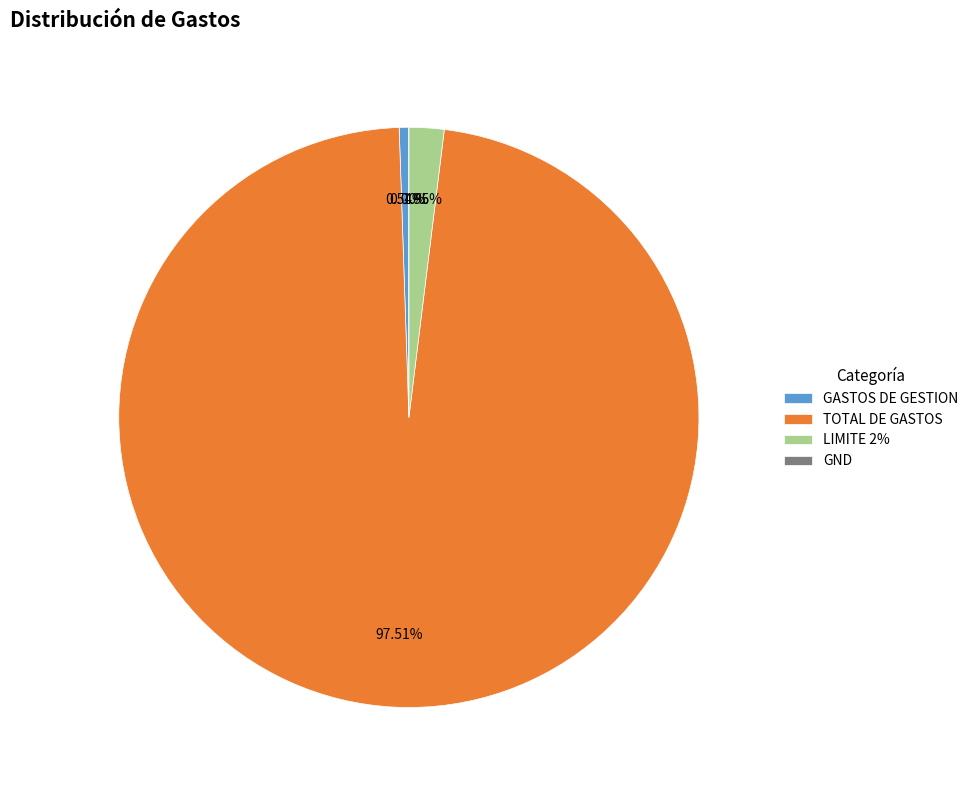

To the nearest percent, what percentage of the pie is LIMITE 2%?

2%